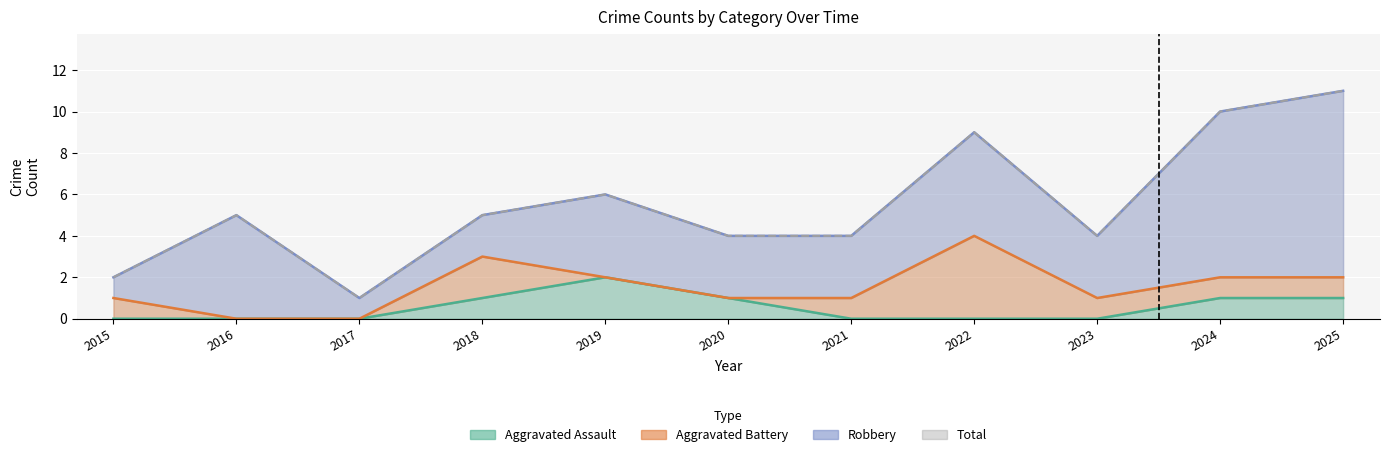

True or false: Aggravated Assault has more than 1 points higher than both neighbors.

False